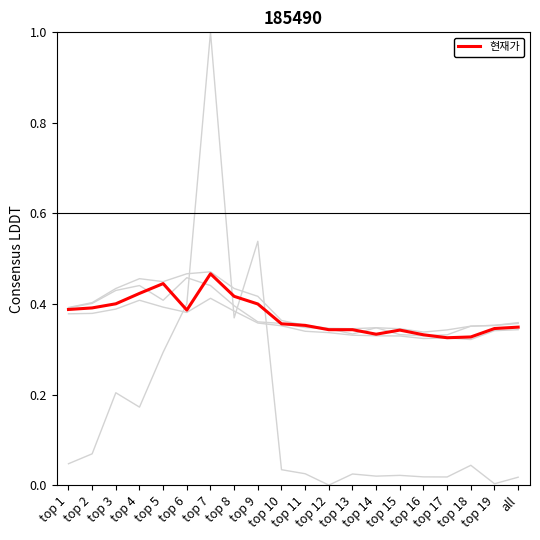

At which category is the sum across all series the highest?

top 7